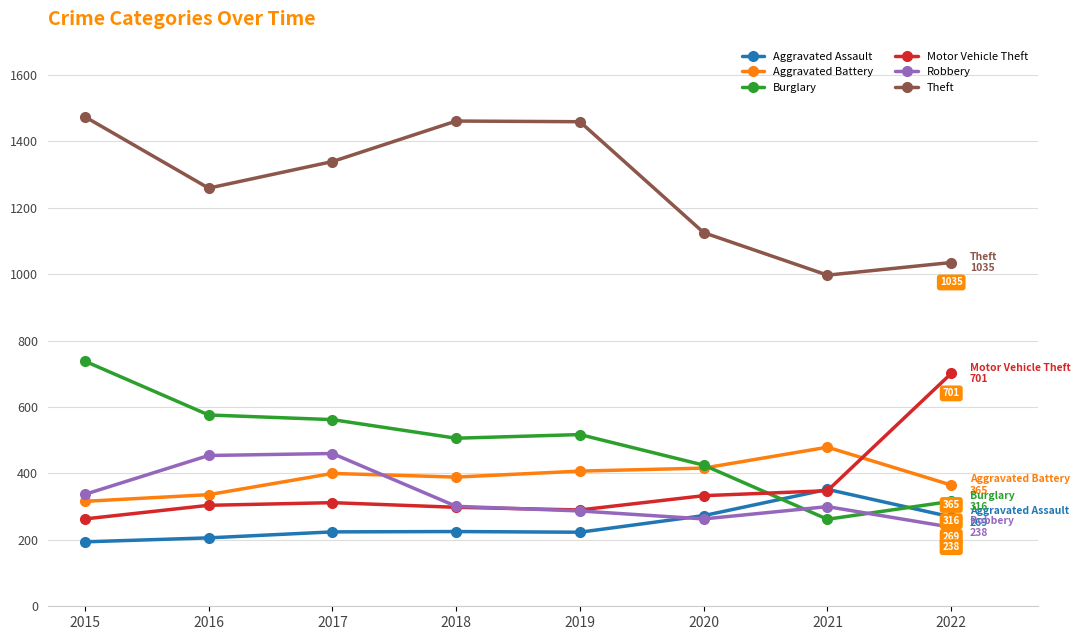

How many lines are shown in the chart?

6